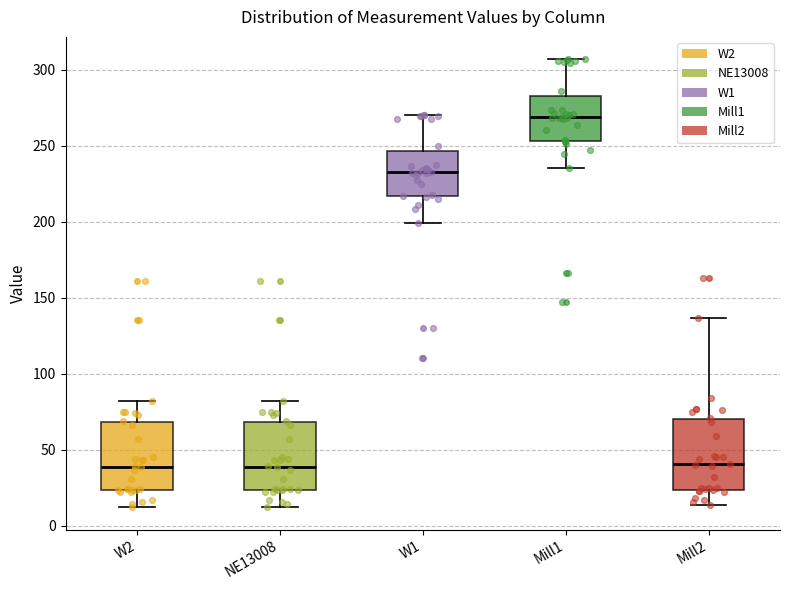

Where does the median line of the box for Mill1 sit on the y-axis? The values are not printed on the chart, so give them approximately, as read against the axis.

270